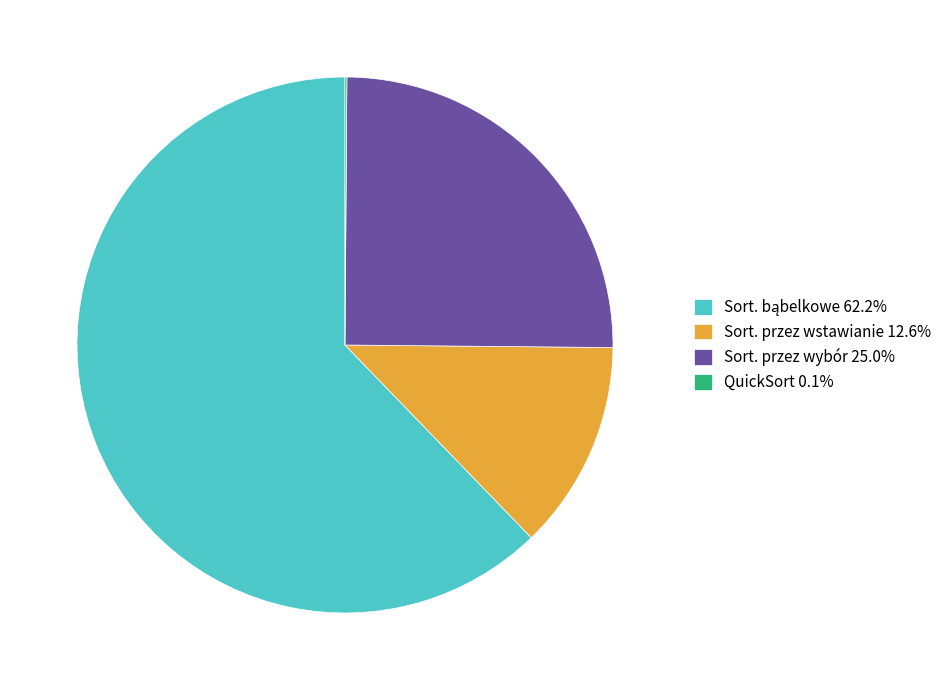

Does any single category account for the majority?

Yes